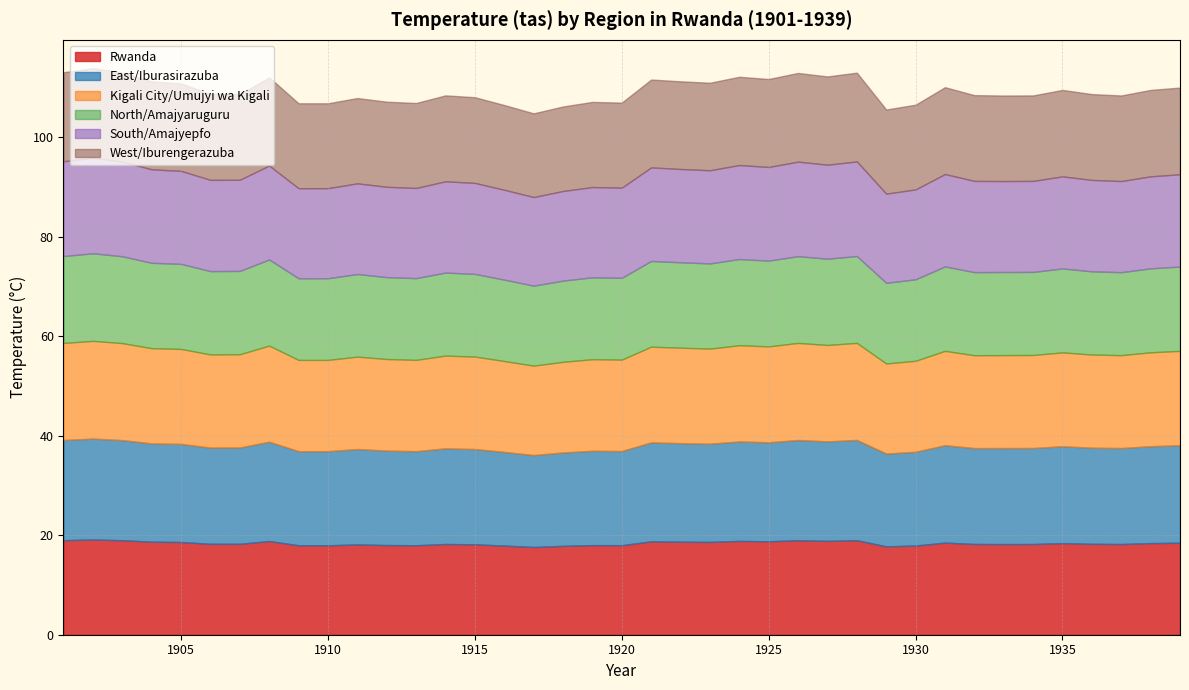

Does the chart have visible grid lines?

Yes